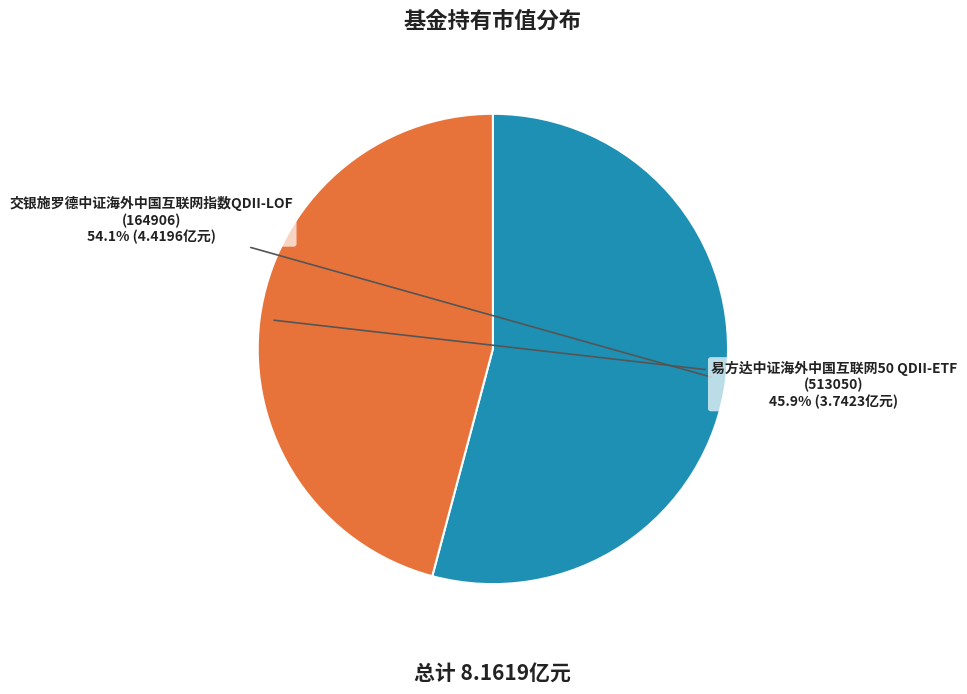

Which category has the biggest portion of the pie?

交银施罗德中证海外中国互联网指数QDII-LOF (164906)